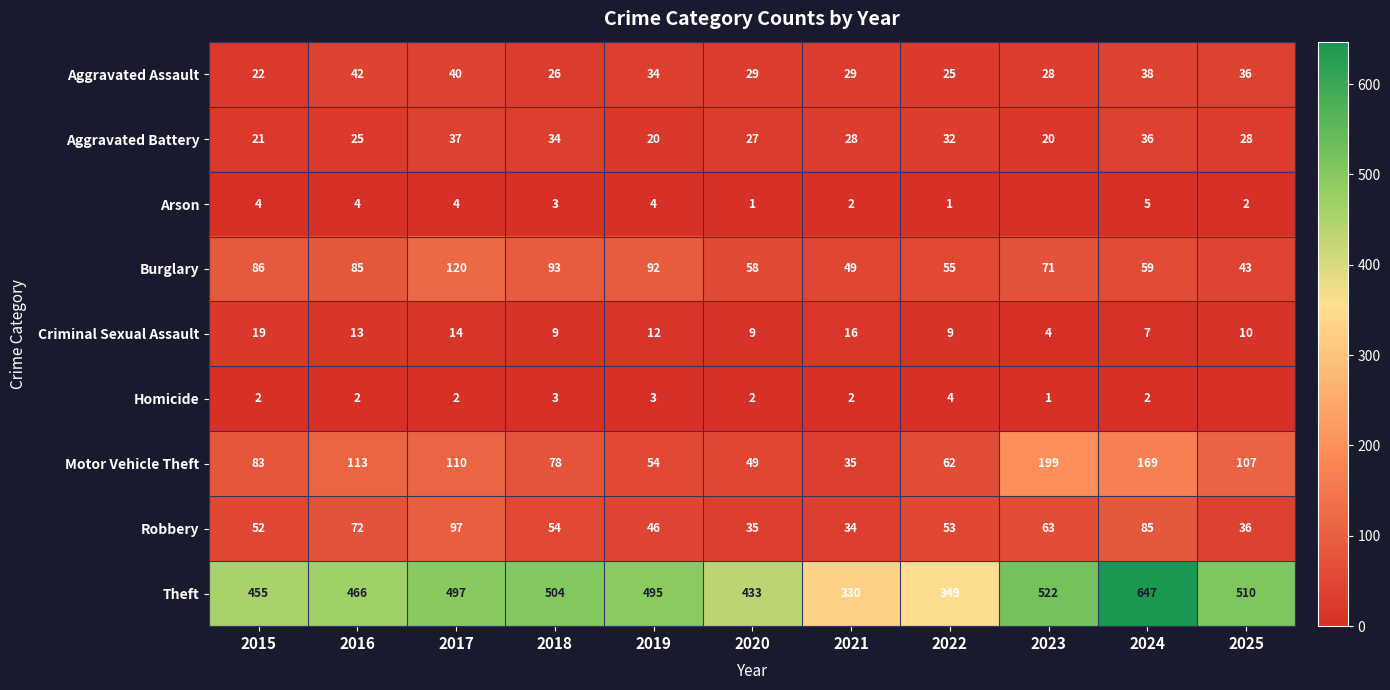

What is the total value across all series at 2016?

822